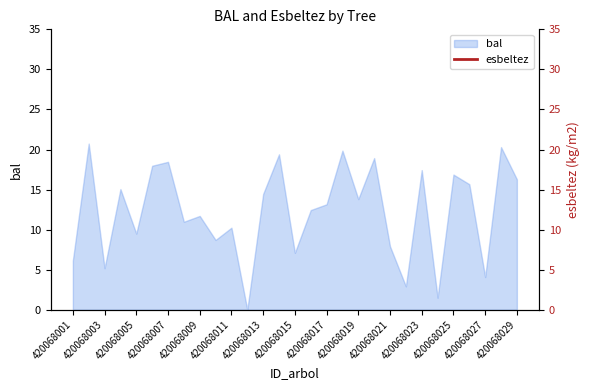

What is the highest value of the bal series?

20.7